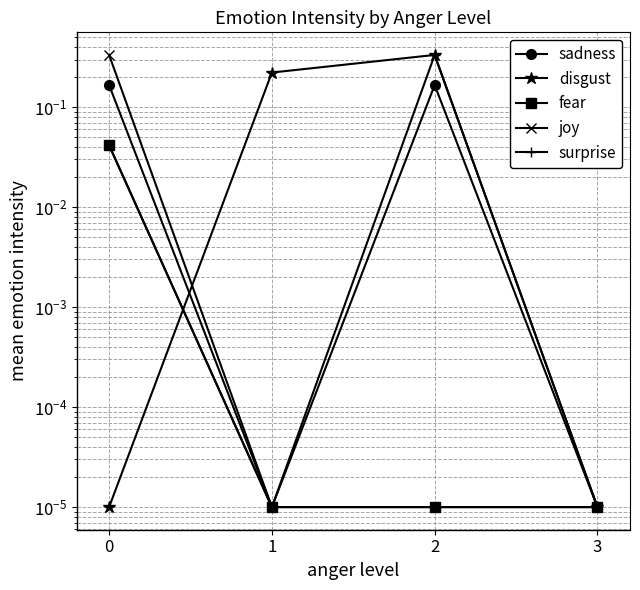

True or false: fear has more than 2 interior local peaks.

False